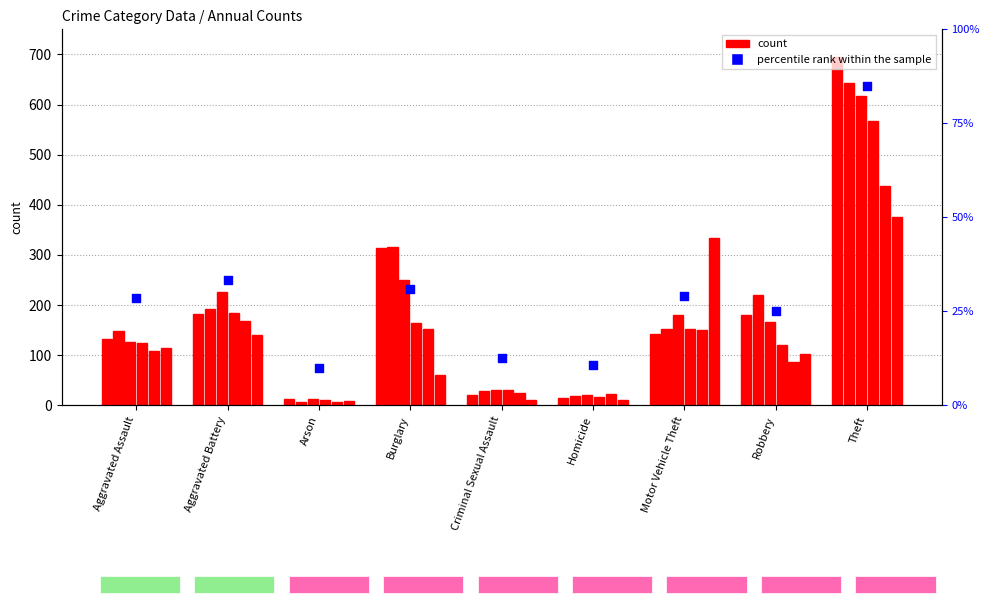

Between Theft and Arson, which is larger?

Theft